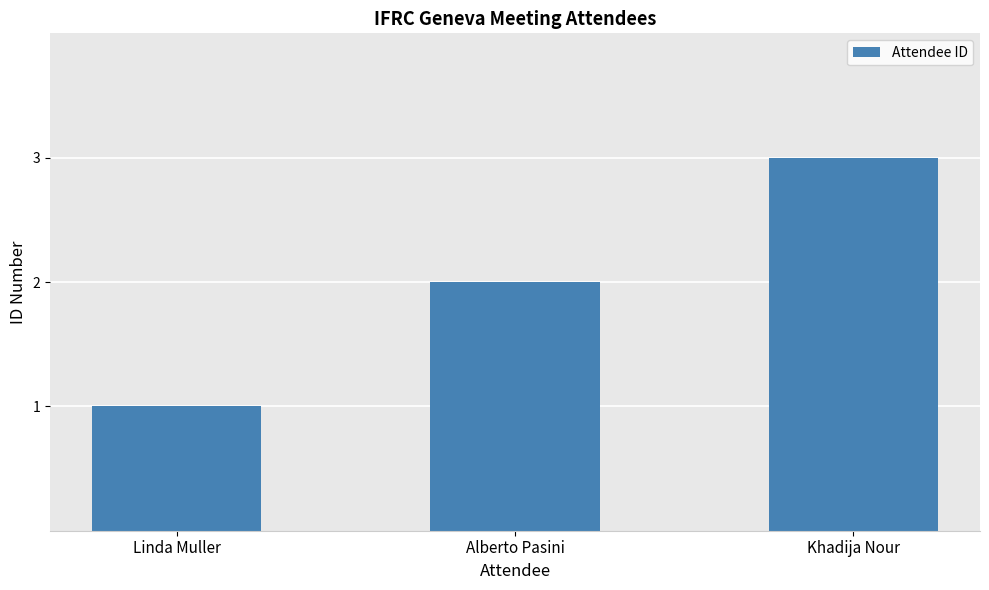

What is the sum of the values at Khadija Nour and Alberto Pasini?

5